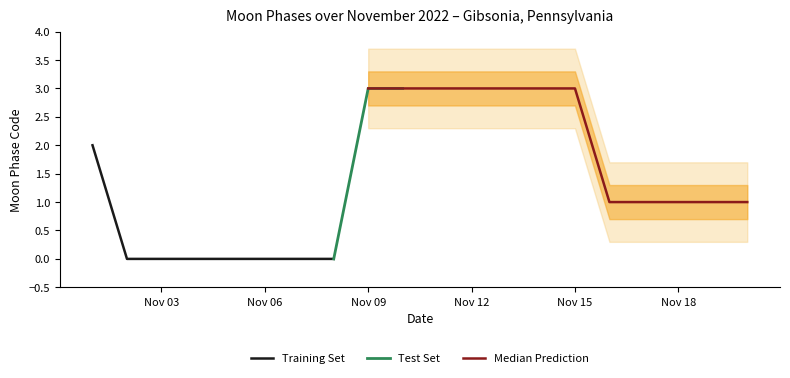

How many values are above zero?

13